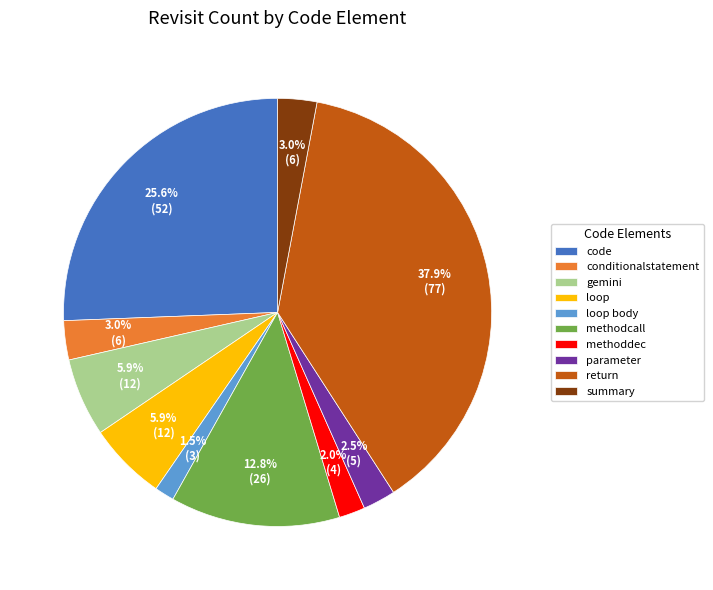

Which slice is the largest?

return